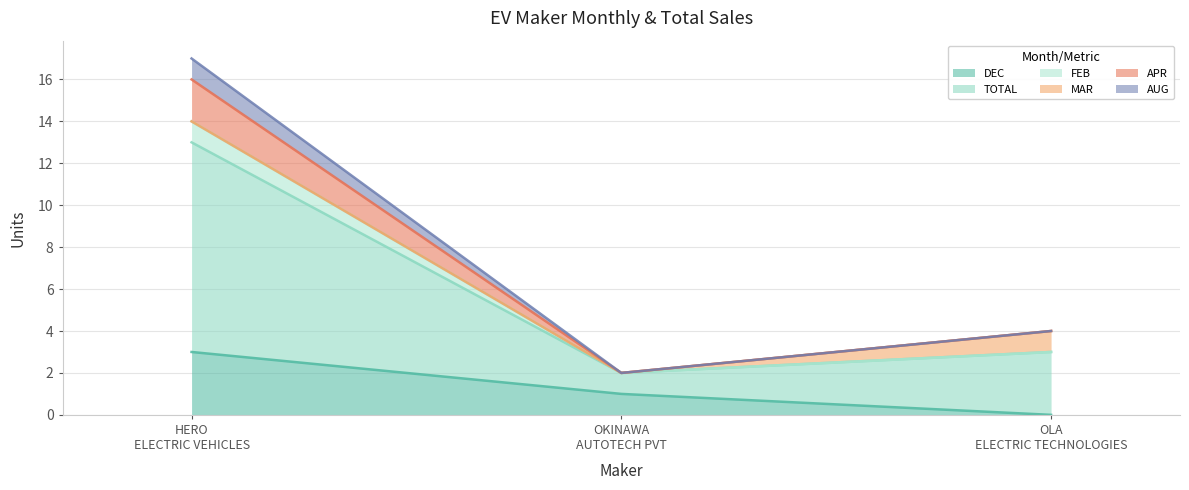

The FEB series shows 2 at OKINAWA AUTOTECH PVT. True or false?

True